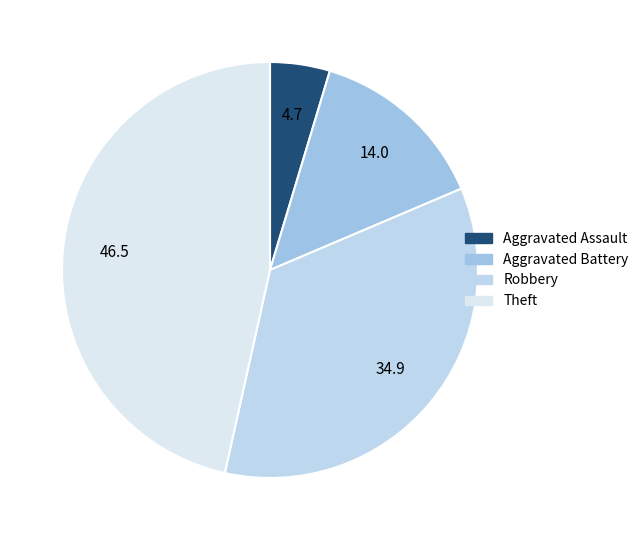

What is the ratio of the value at Theft to the value at Robbery?

1.3